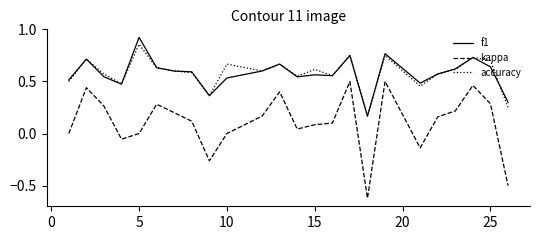

After their last crossing, which series has the higher values: accuracy or f1?

f1